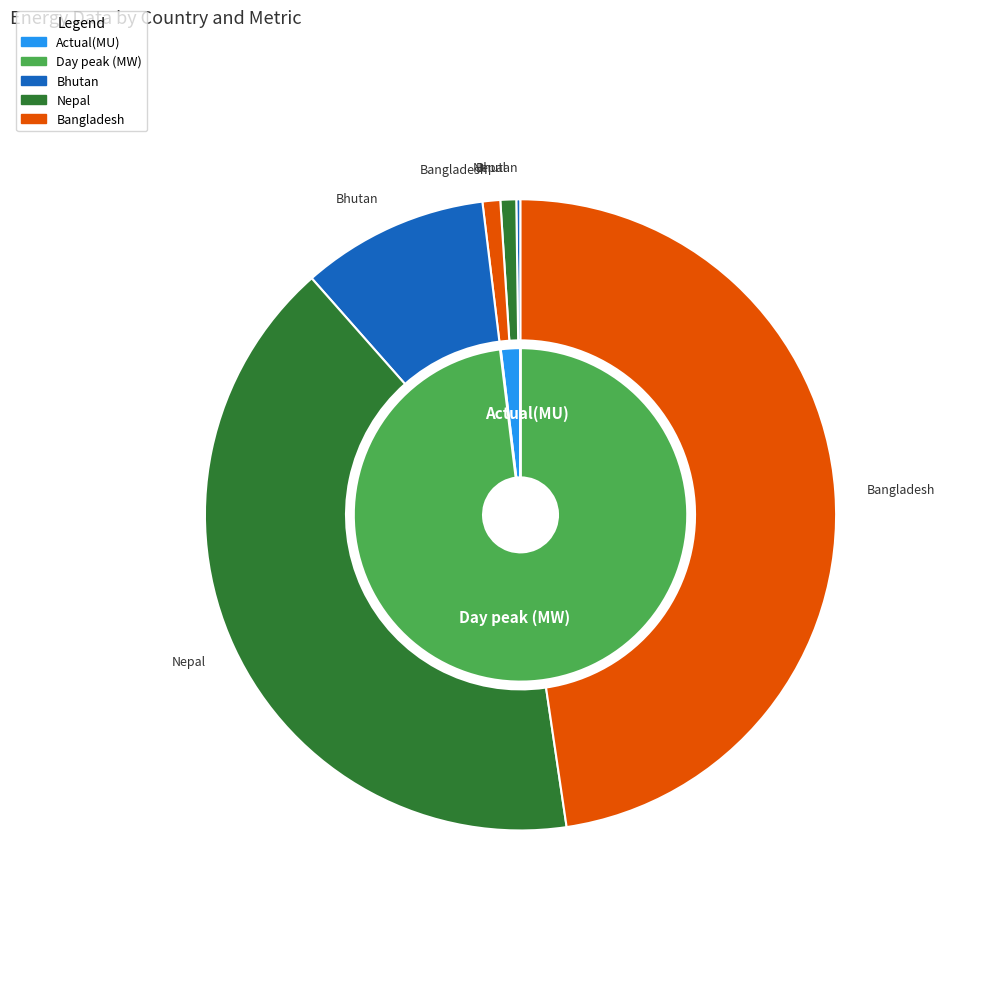

True or false: Actual(MU) accounts for 2% of the total.

True